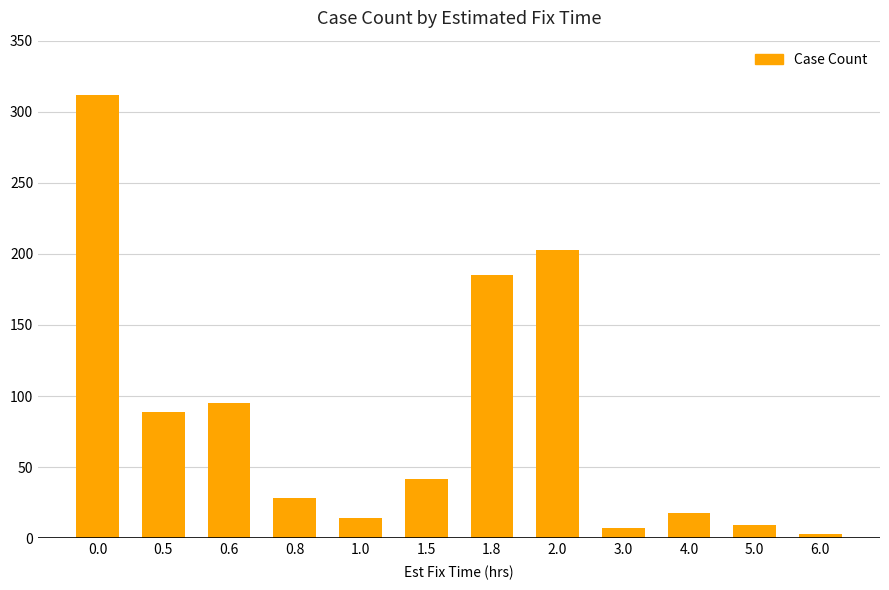

Which category has the lowest value across all series?

6.0